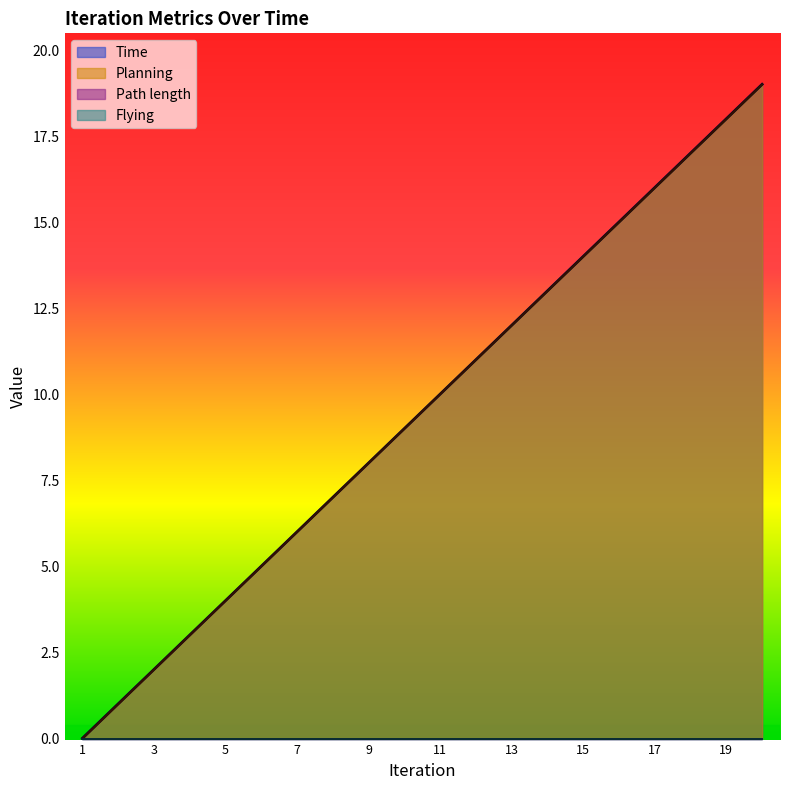

Which has a higher value, 3 or 15?

15